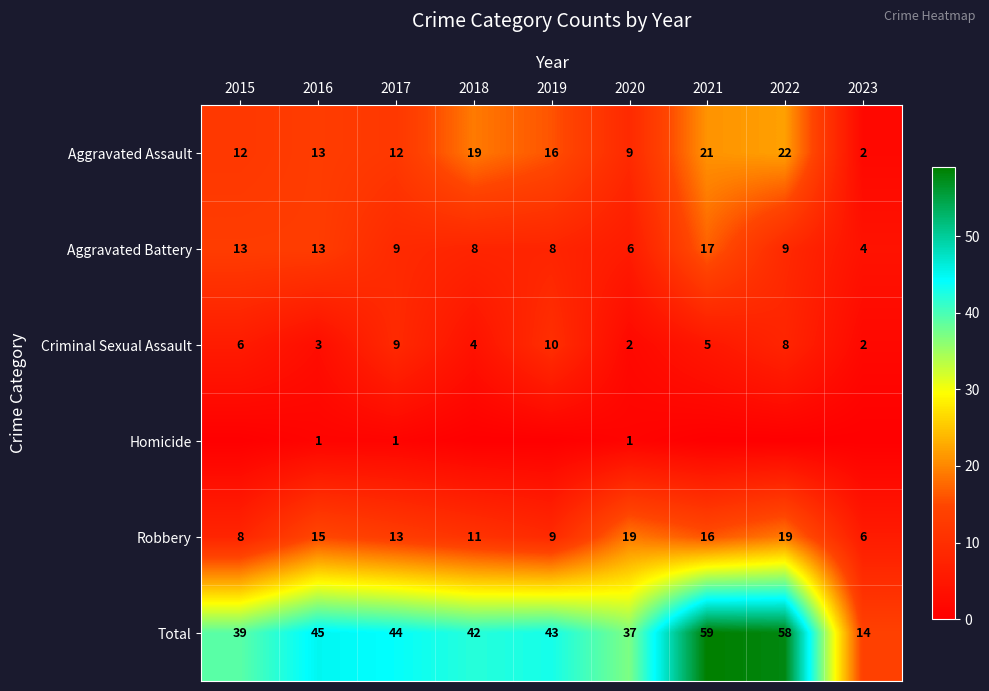

At which category is the sum across all series the highest?

2021